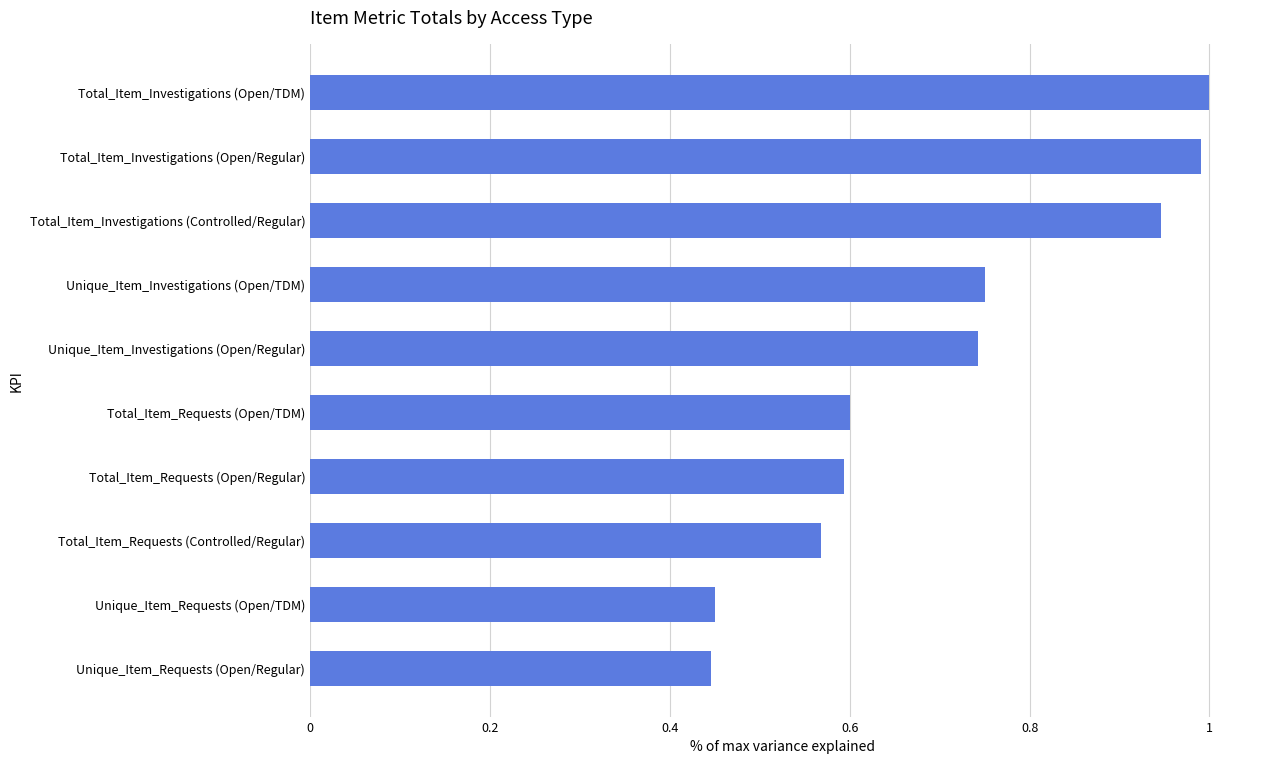

The value at Total_Item_Requests (Open/Regular) is 0.2. True or false?

False